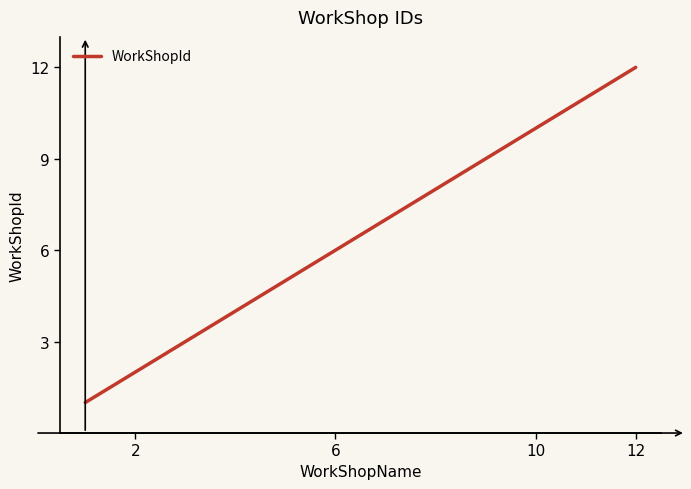

What is the difference between the maximum and minimum values?

11